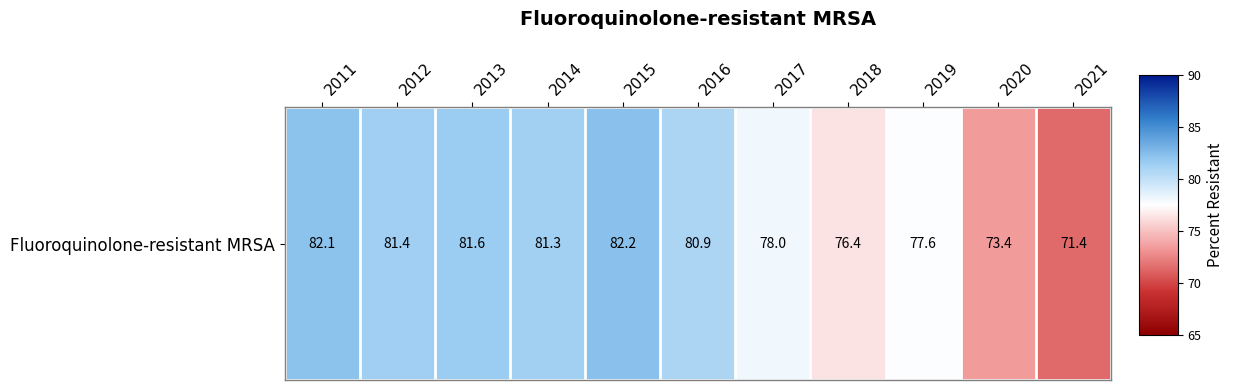

List the labels in order of value, smallest first.

2021, 2020, 2018, 2019, 2017, 2016, 2014, 2012, 2013, 2011, 2015